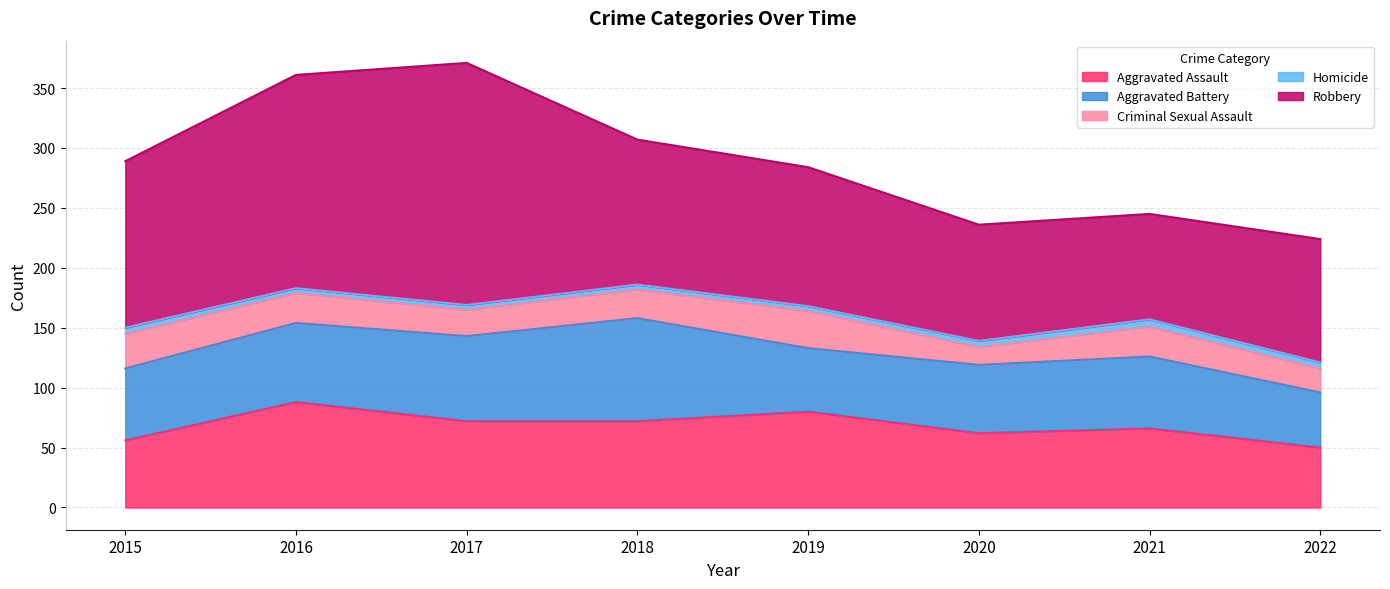

What is the average value of the Aggravated Assault series?

68